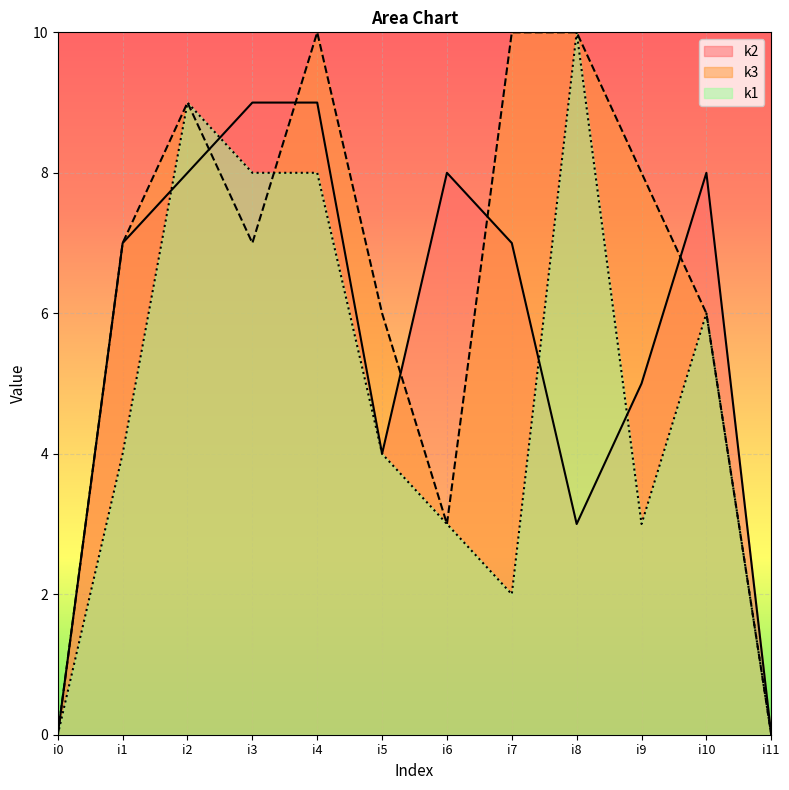

List the series in order of their peak value, highest first.

k1, k3, k2